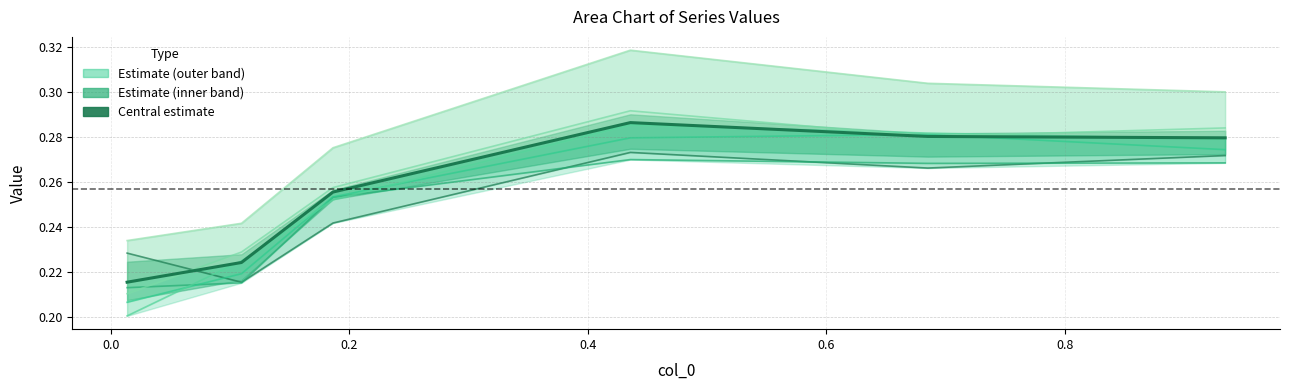

What is the value of the 2nd point from the left?

0.2